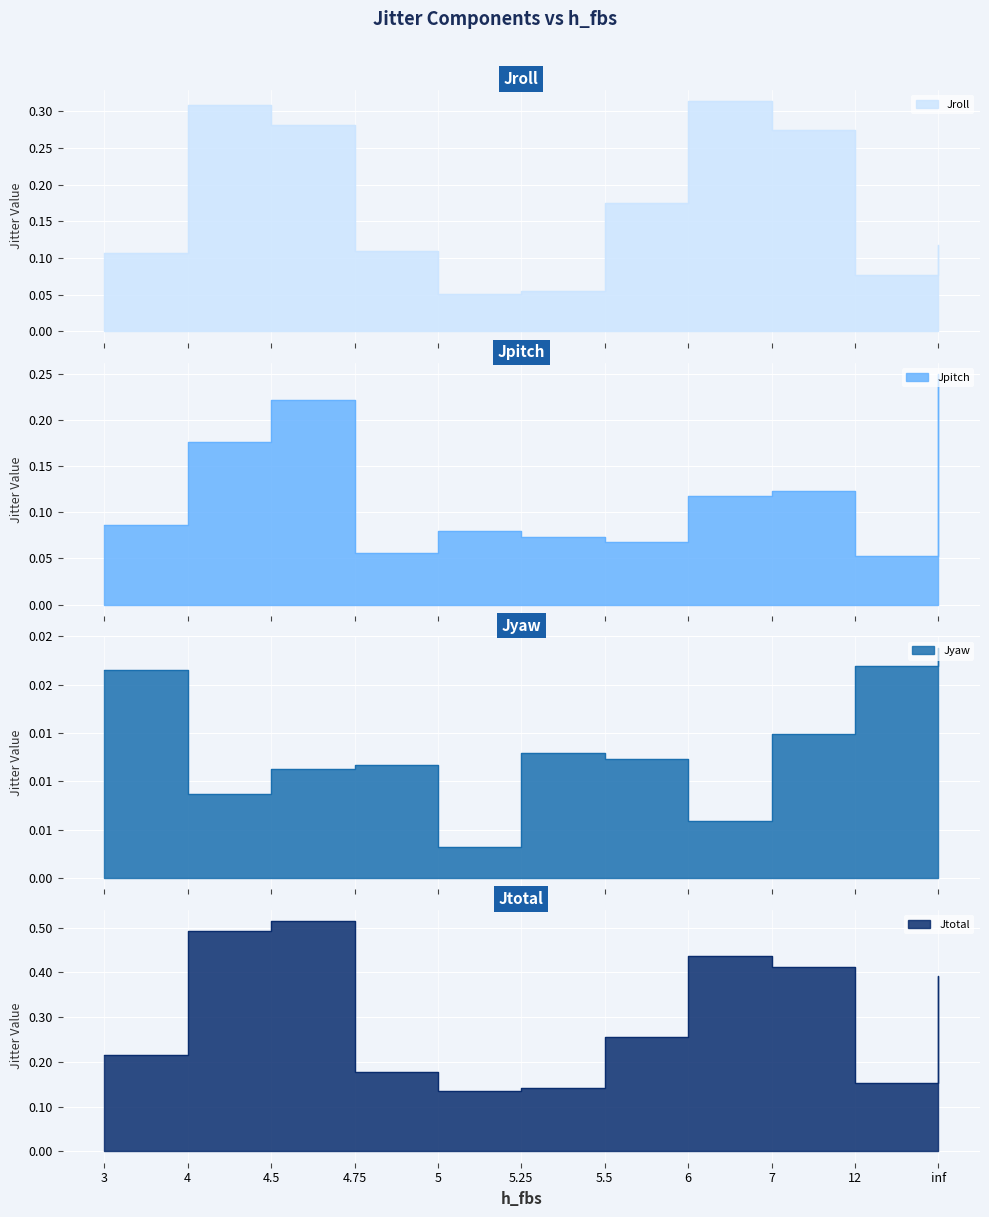

What is the approximate value of Jtotal at 12?

0.2